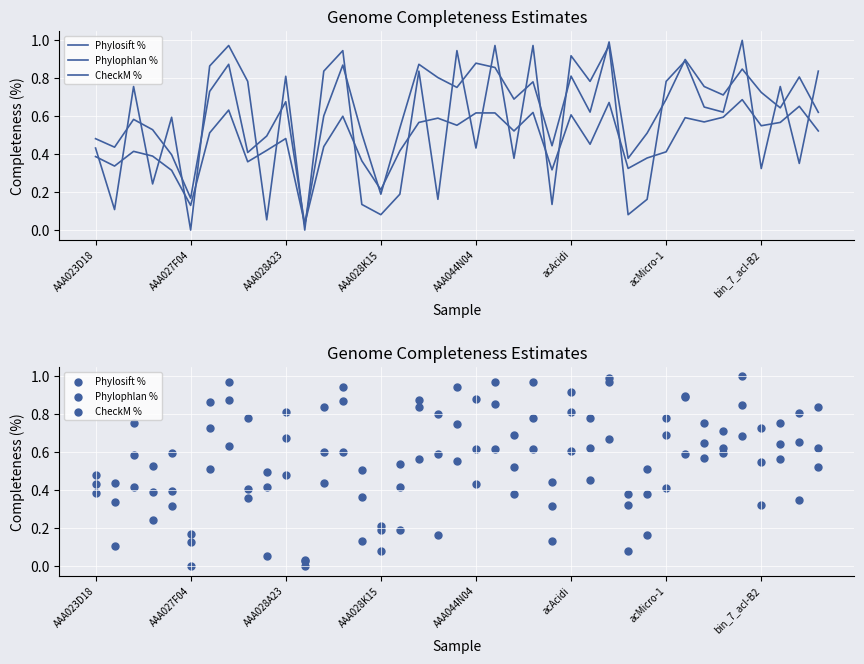

Which series has the largest total across all categories?

CheckM %